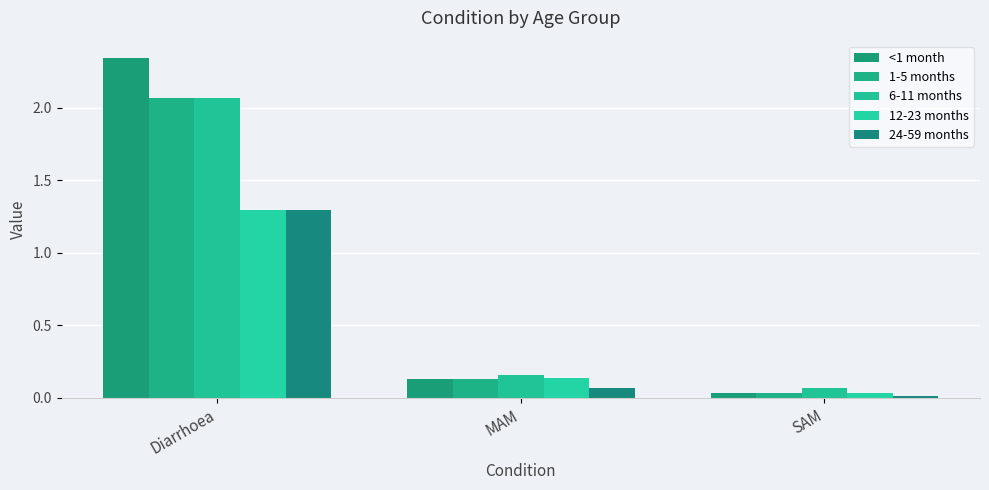

Reading left to right, transcribe all the data shown in this chart.

<1 month: 2.3	0.1	0.0
1-5 months: 2.1	0.1	0.0
6-11 months: 2.1	0.2	0.1
12-23 months: 1.3	0.1	0.0
24-59 months: 1.3	0.1	0.0